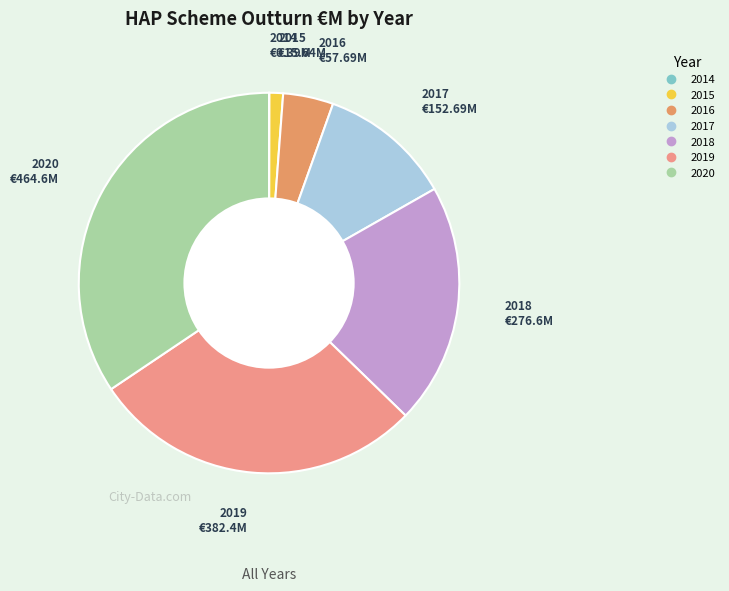

True or false: 2016 accounts for 4% of the total.

True